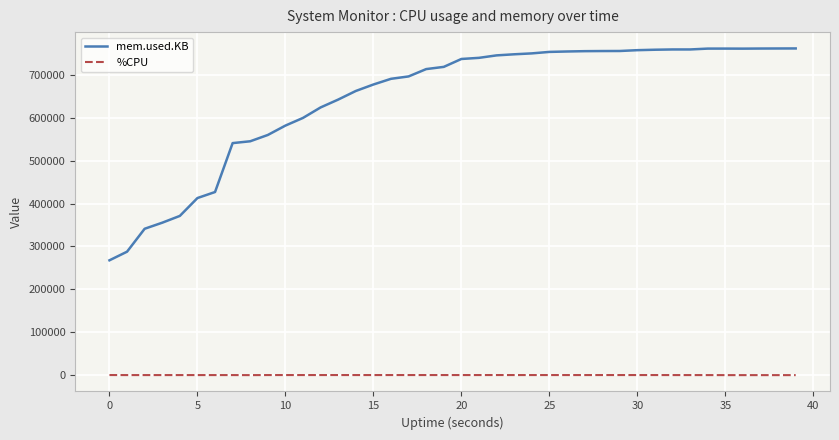

Which series has the largest total across all categories?

mem.used.KB